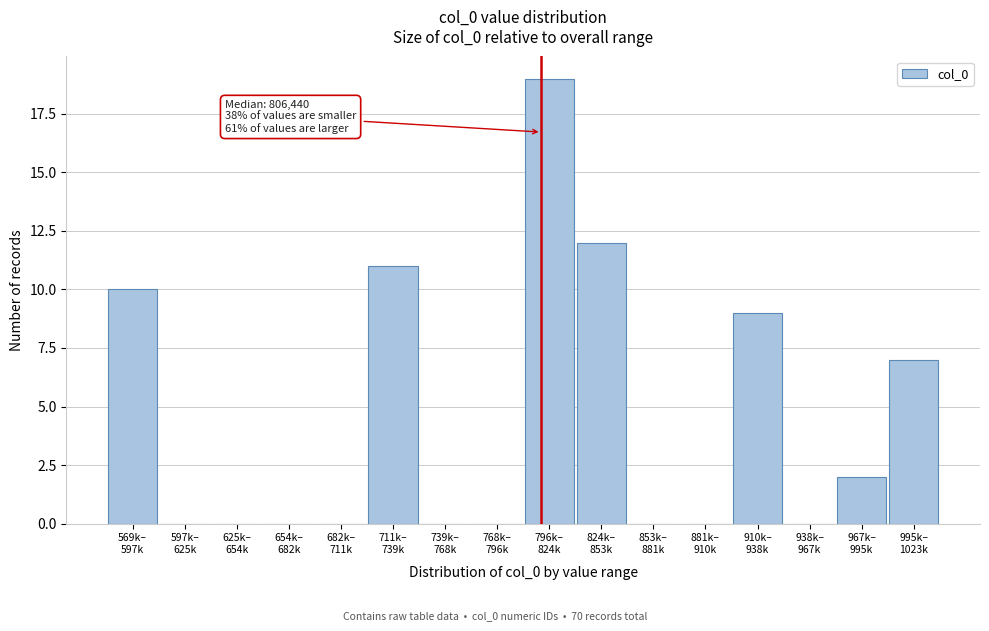

What is the greatest value displayed?

19